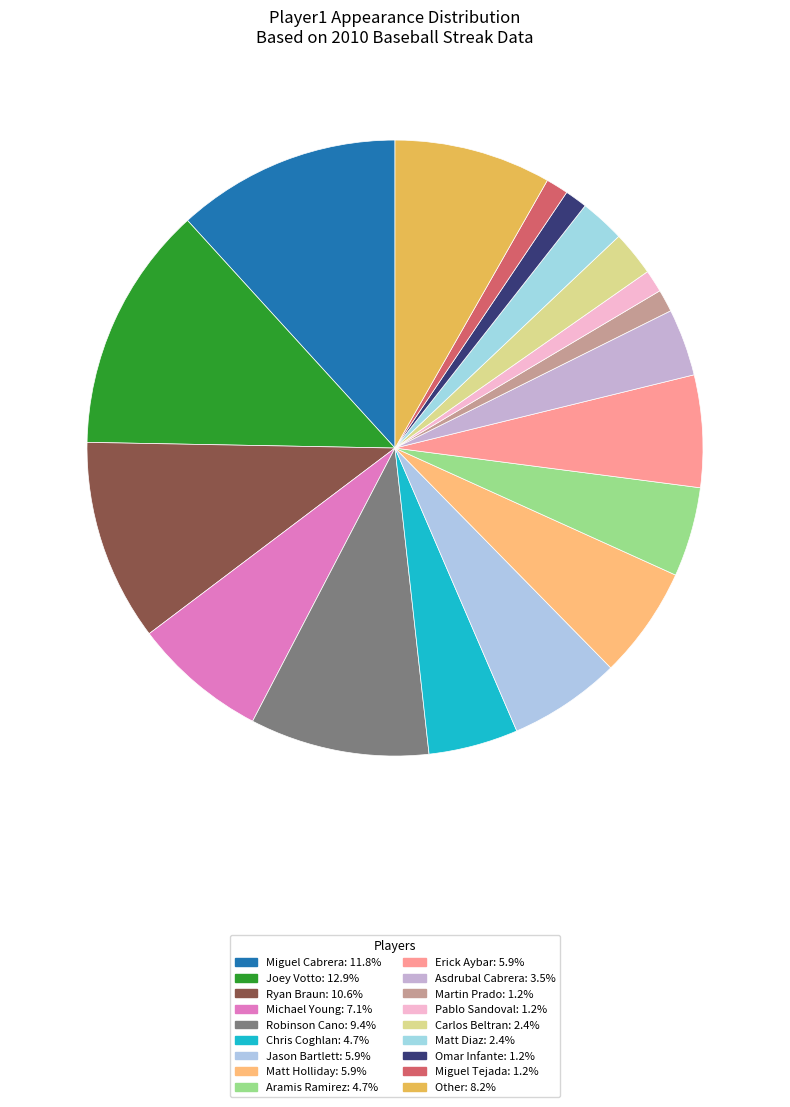

To the nearest percent, what portion does Jason Bartlett represent?

6%